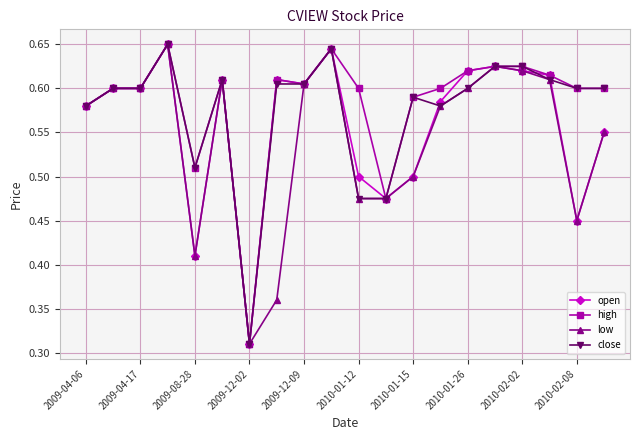

At how many categories does at least one series exceed 0?

20